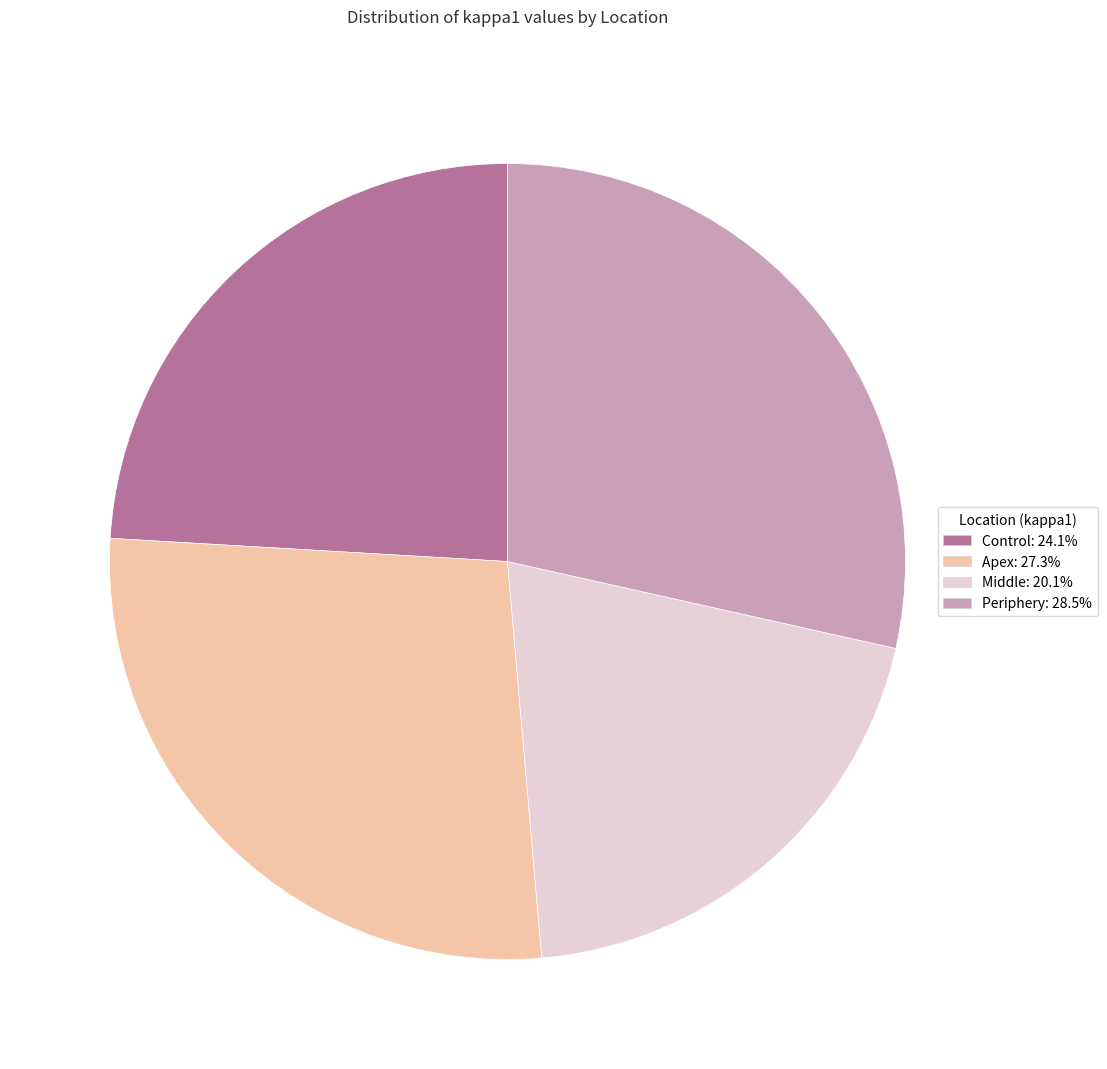

Is there any slice that represents more than half of the pie?

No